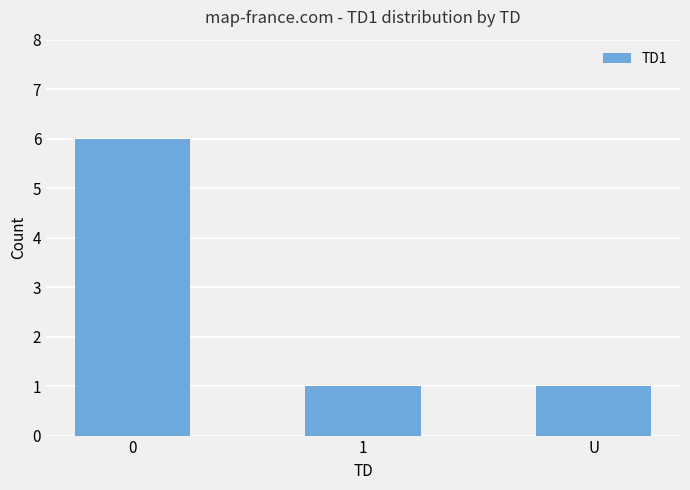

What is the maximum value shown in the chart?

6